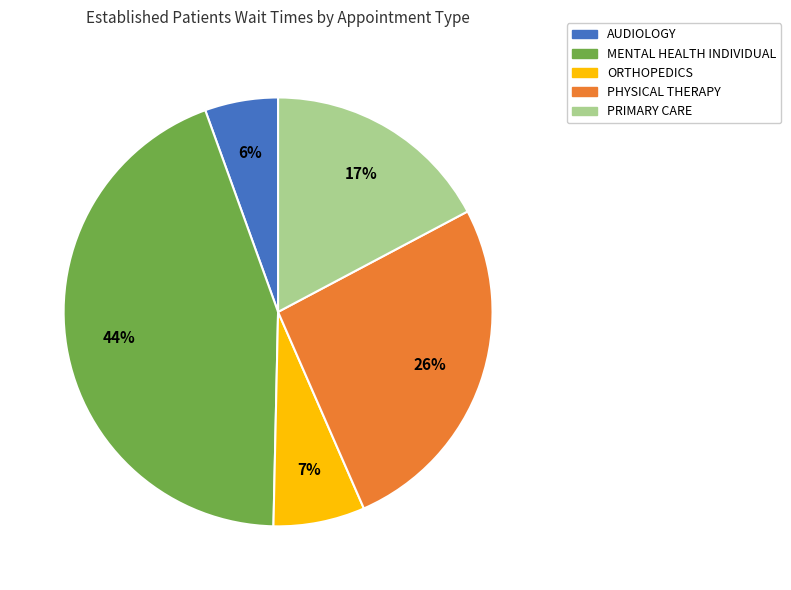

To the nearest percent, what is the average slice percentage?

20%